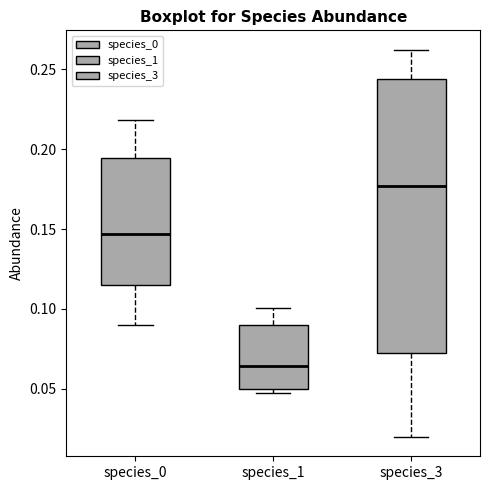

Which box is the tallest, from its lower edge to its upper edge?

species_3